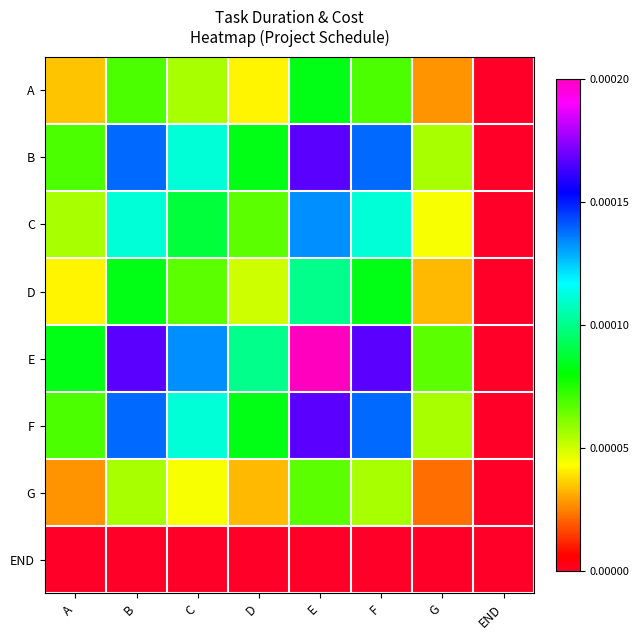

At which category does the chart reach its minimum across all series?

END